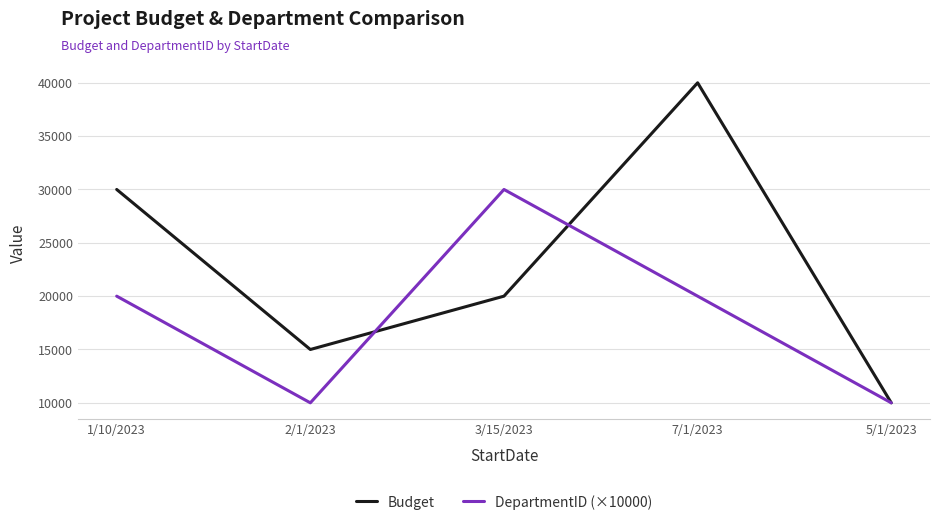

The value of Budget at 3/15/2023 is 29186. True or false?

False